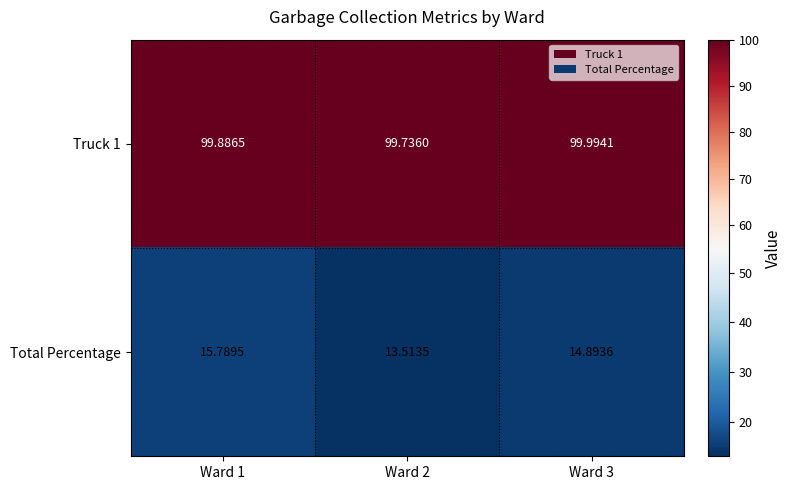

Between Ward 2 and Ward 3, which series saw the biggest shift?

Total Percentage